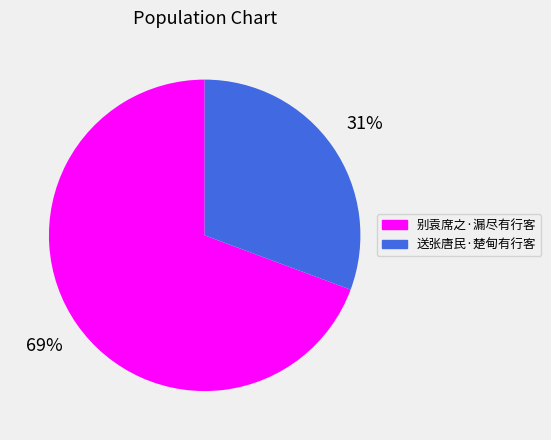

To the nearest percent, what is the combined percentage of 送张唐民·楚甸有行客 and 别袁席之·漏尽有行客?

100%